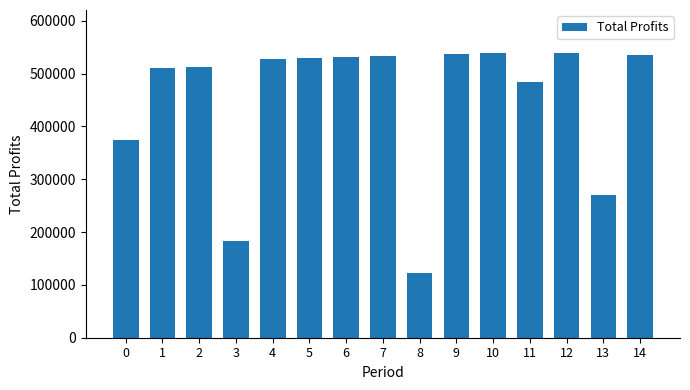

Between 2 and 11, which is larger?

2